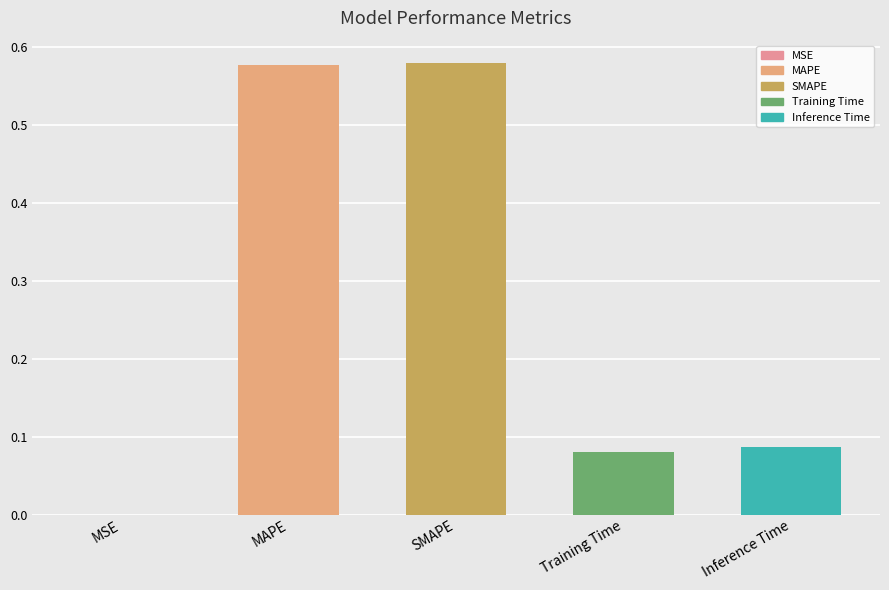

Which has a higher value, MSE or Inference Time?

Inference Time